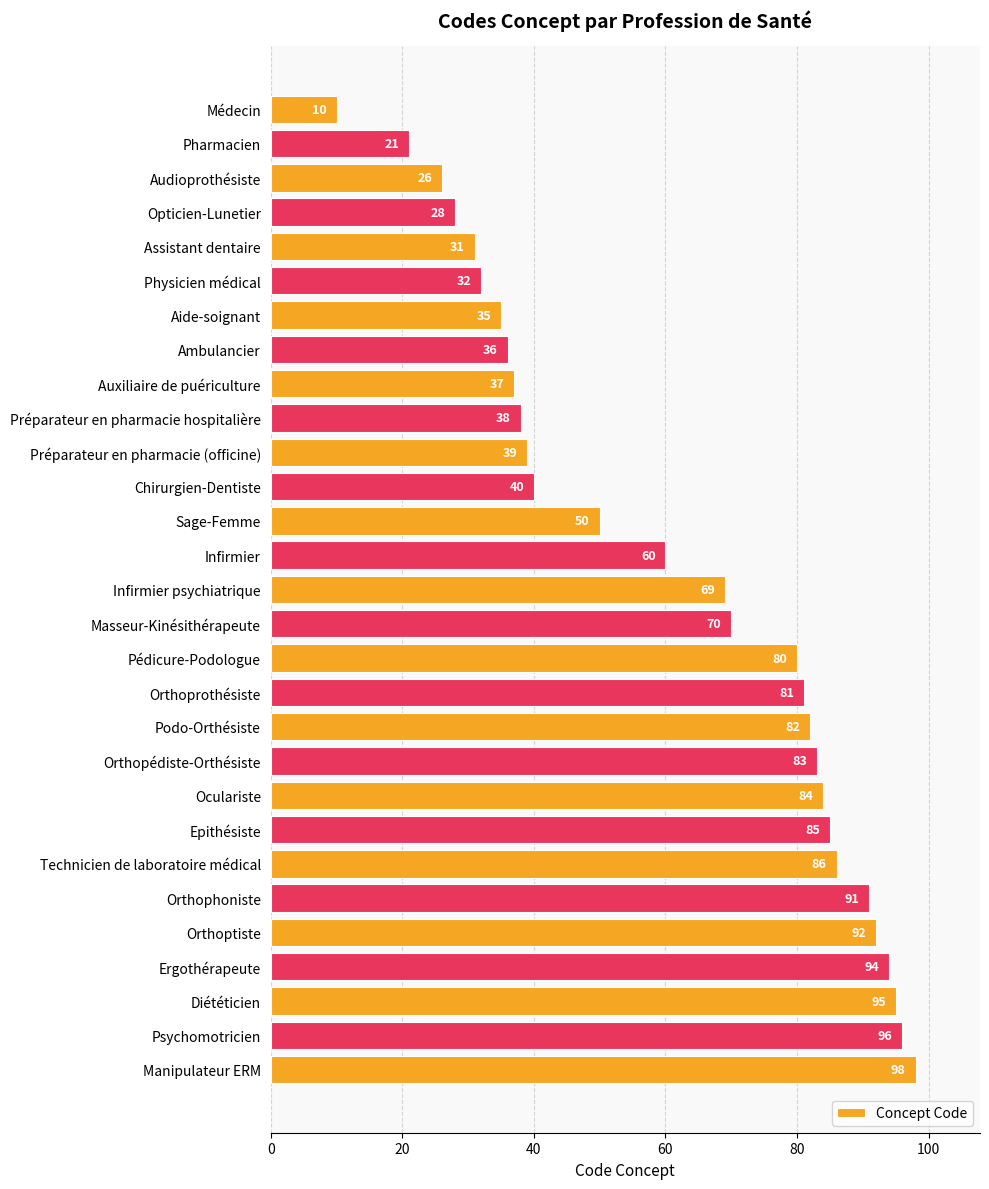

What position from the top is Sage-Femme?

13